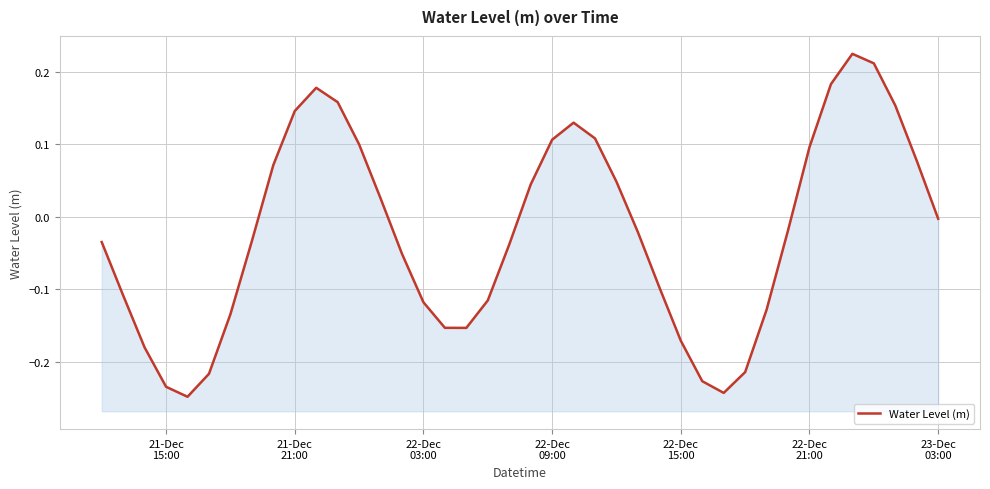

Where is the data nearest to the value 0?

23-Dec 03:00